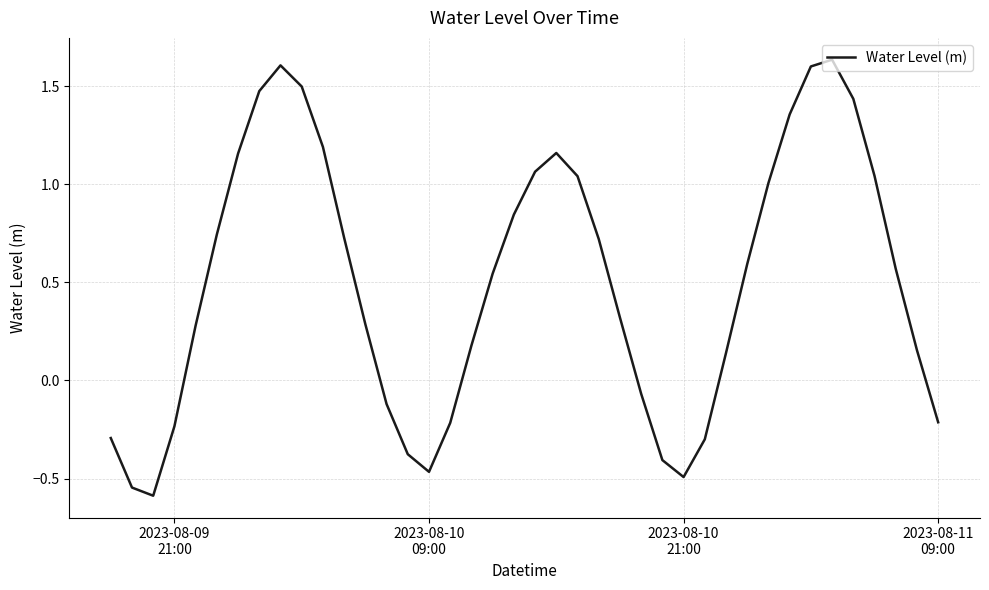

What is the minimum value shown in the chart?

-0.6